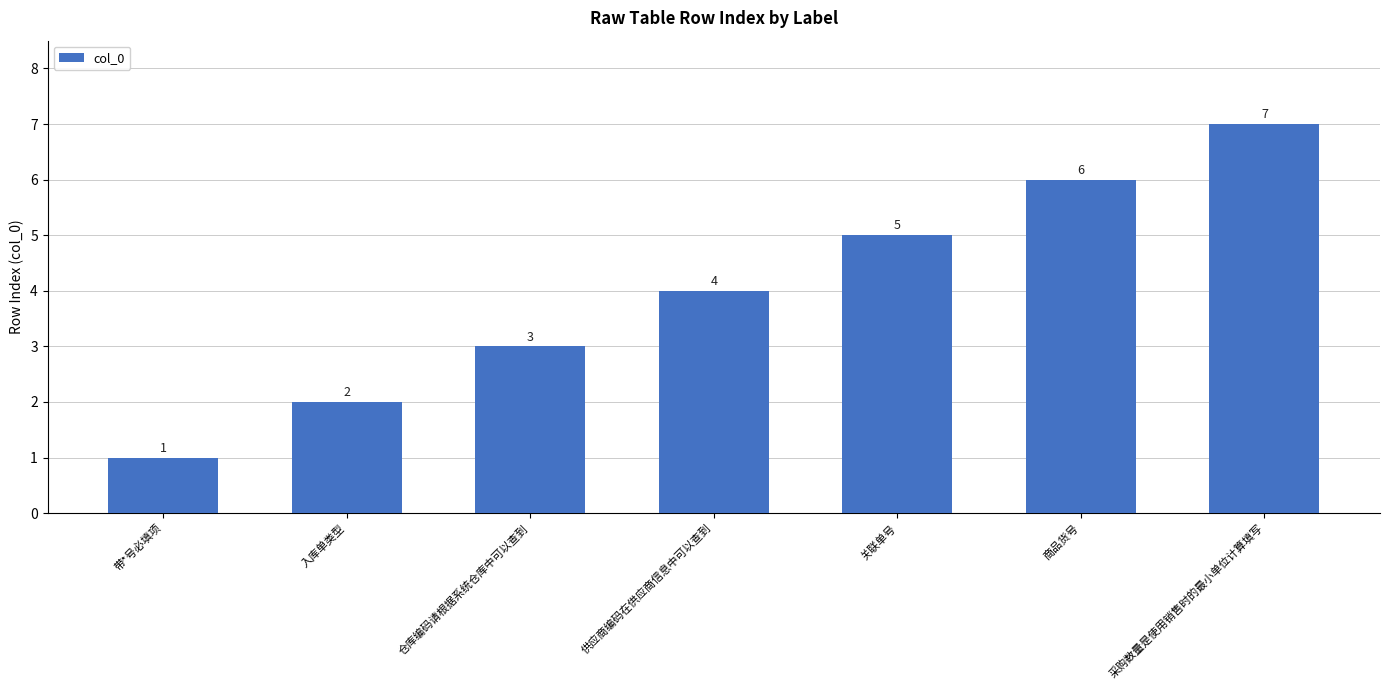

Which category has the lowest value across all series?

带*号必填项